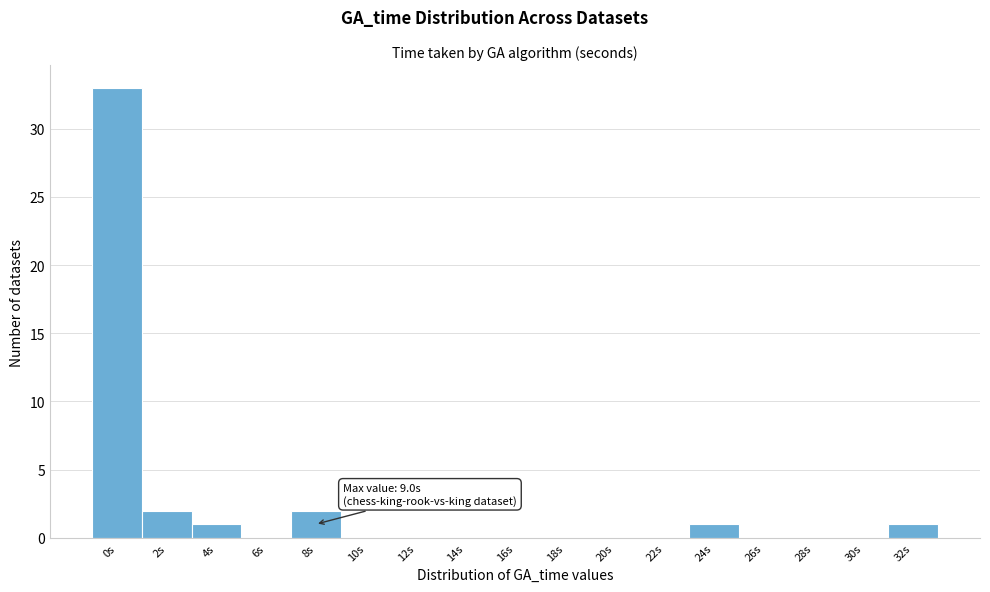

Reading left to right, extract all data points from this chart.

0s=33	2s=2	4s=1	6s=0	8s=2	10s=0	12s=0	14s=0	16s=0	18s=0	20s=0	22s=0	24s=1	26s=0	28s=0	30s=0	32s=1